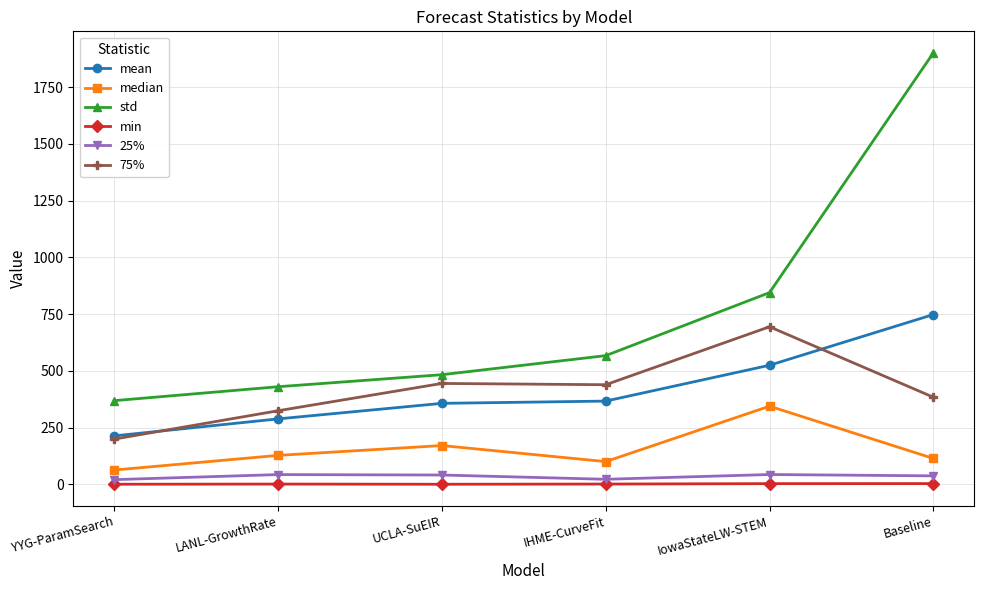

At IHME-CurveFit, list the series in order from largest to smallest.

std, 75%, mean, median, 25%, min